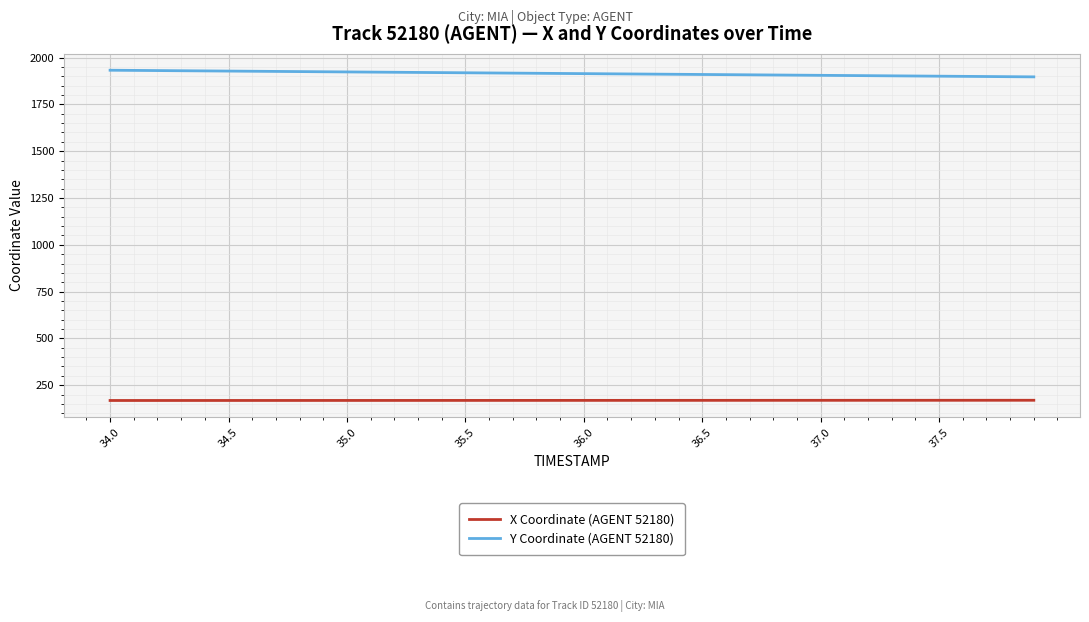

What are all the series names shown in the legend?

X Coordinate (AGENT 52180), Y Coordinate (AGENT 52180)